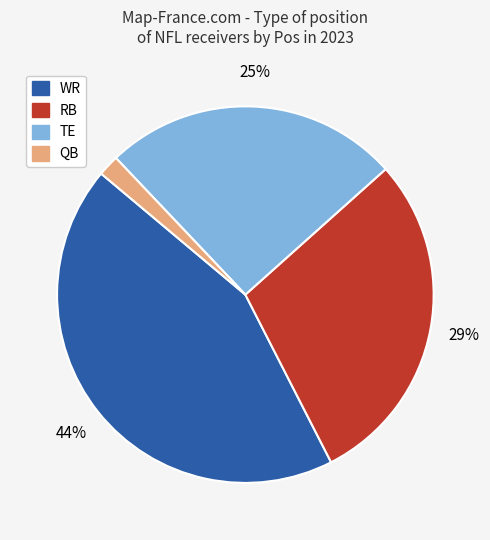

Is WR the majority of the pie?

No